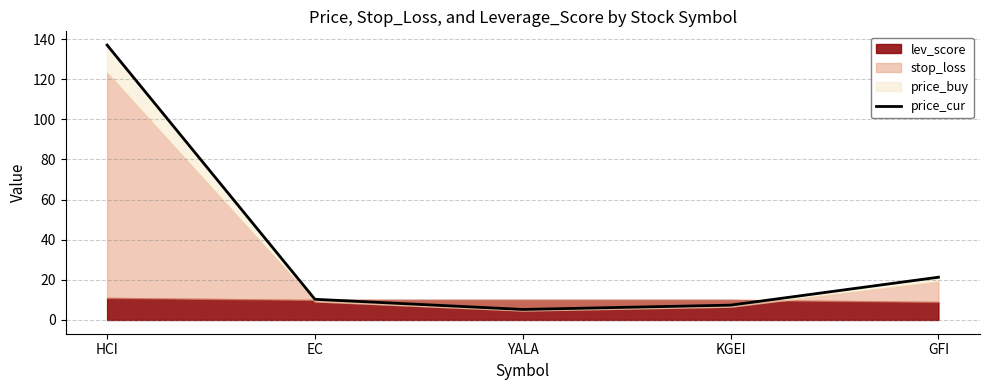

Where is the first local minimum?

YALA